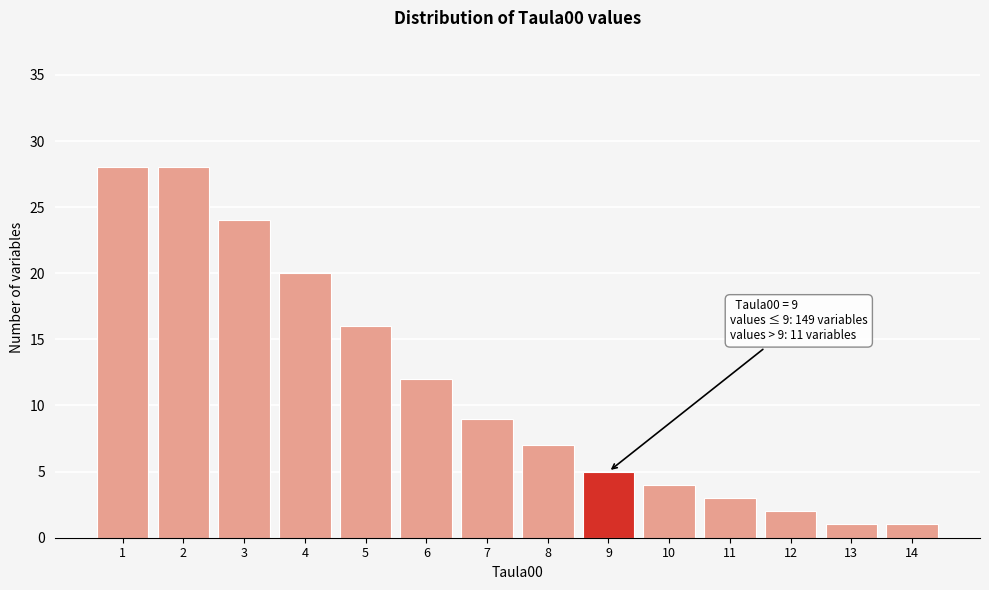

Reading left to right, transcribe all the data shown in this chart.

1=28	2=28	3=24	4=20	5=16	6=12	7=9	8=7	9=5	10=4	11=3	12=2	13=1	14=1